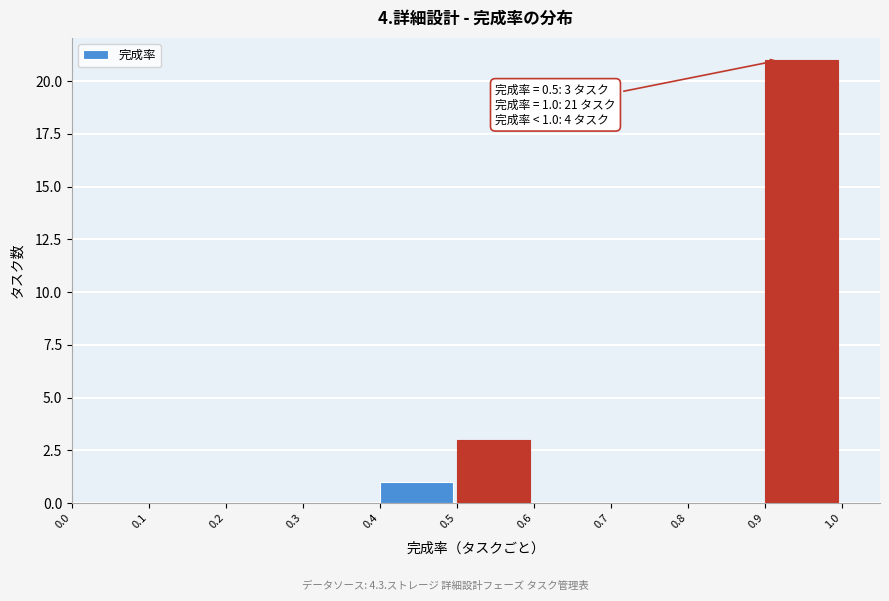

Which range on the x-axis has the tallest bar?

0.9 to 1.0